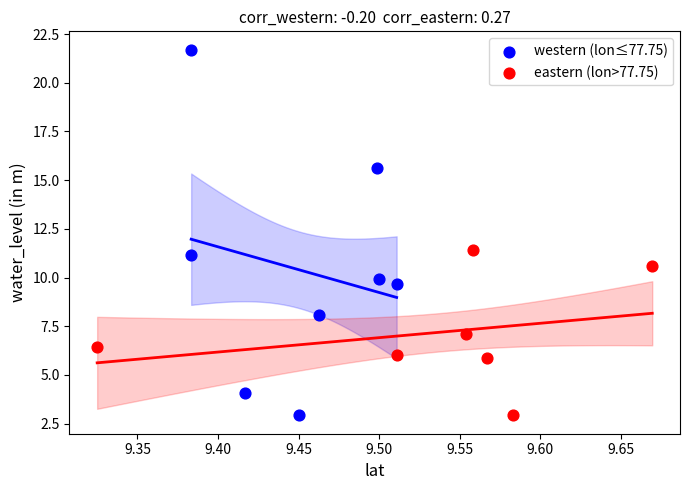

Which series reaches the maximum Y coordinate?

western (lon≤77.75)